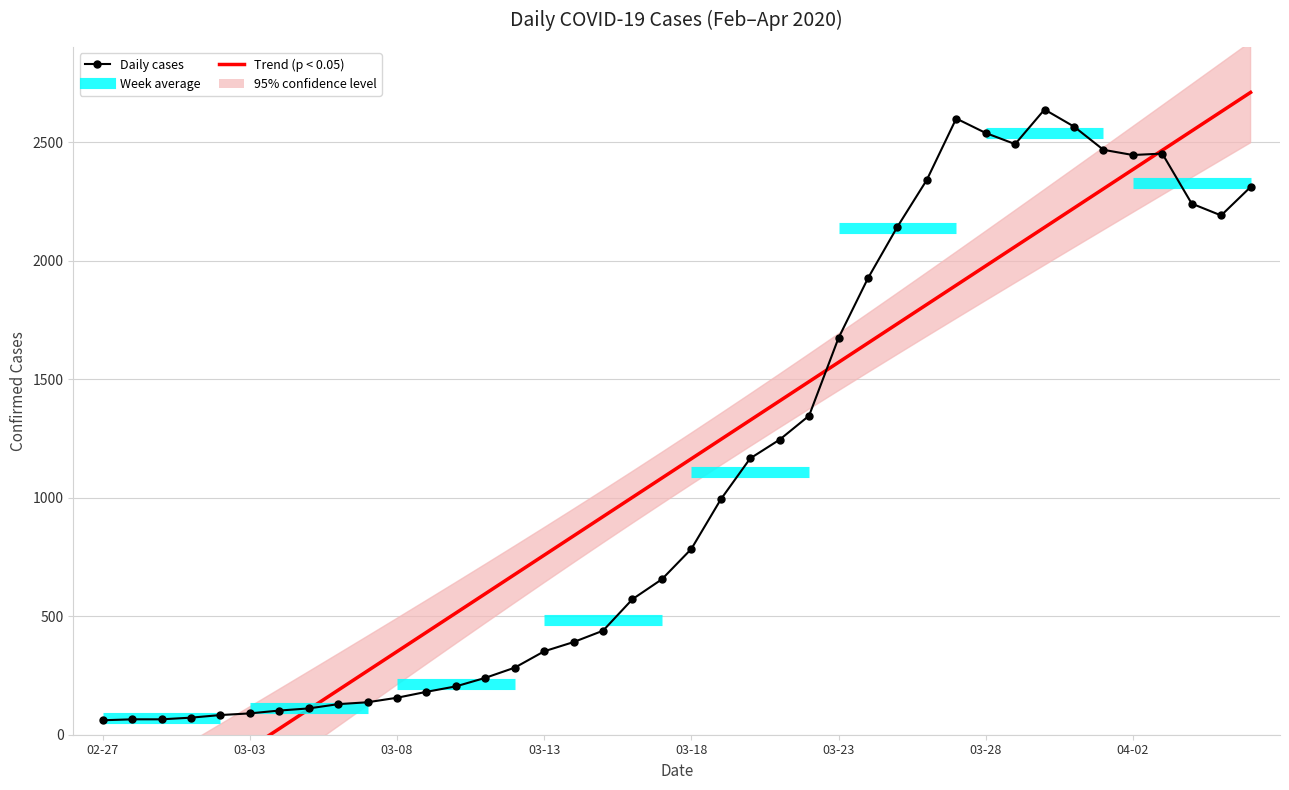

How many intersections are there between Trend (p < 0.05) and Daily cases?

3